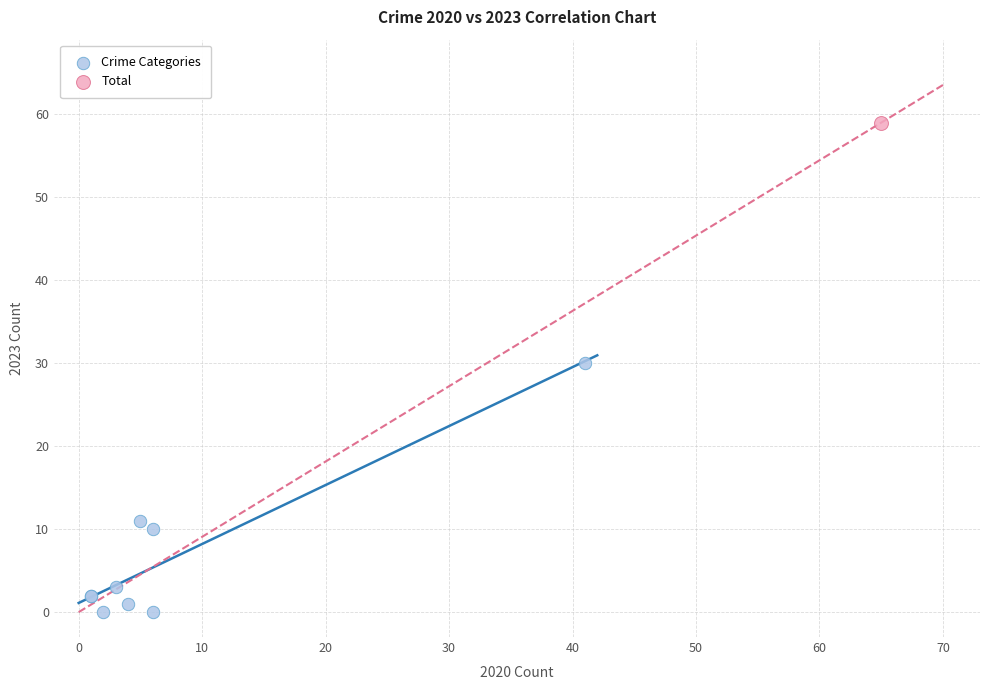

What are all the series names shown in the legend?

Crime Categories, Total